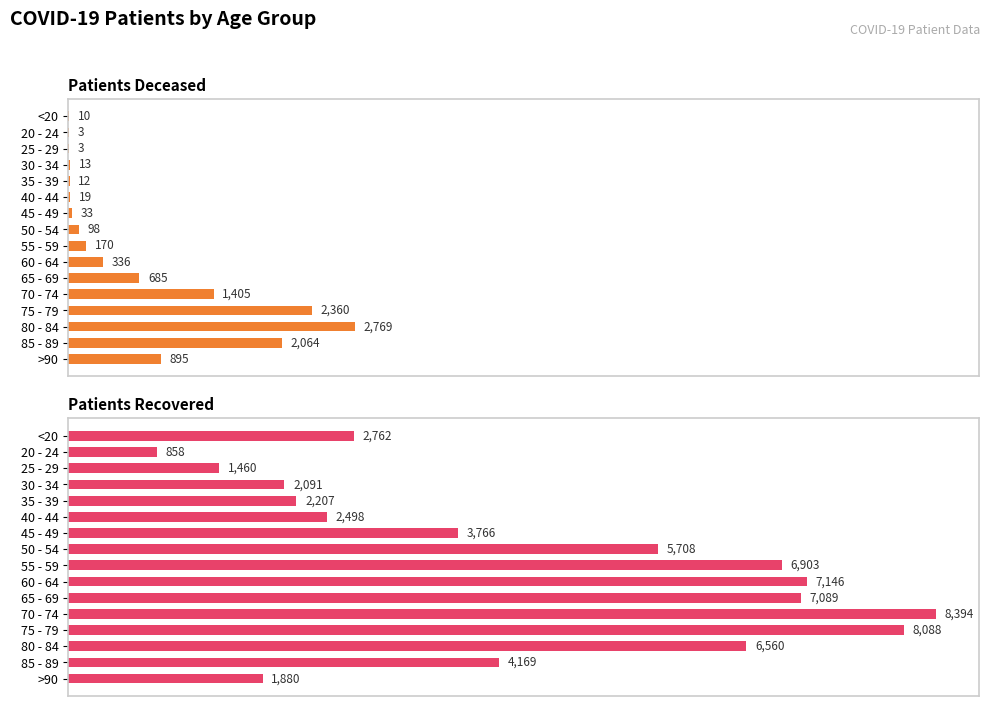

At 60 - 64, list the series in order from smallest to largest.

Patients Deceased, Patients Recovered